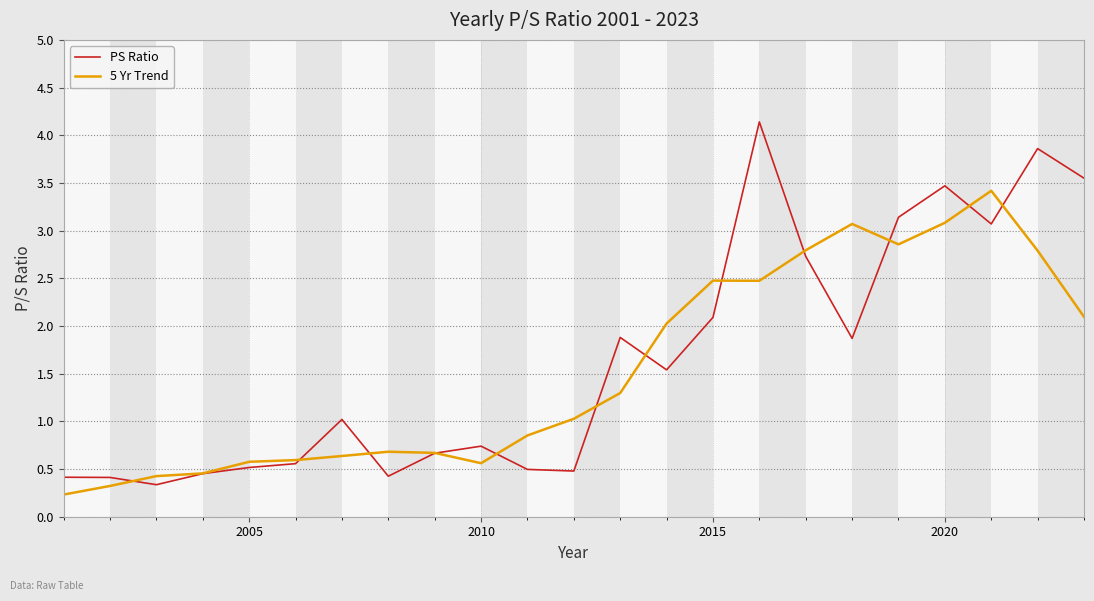

Which series has the widest spread of values?

PS Ratio